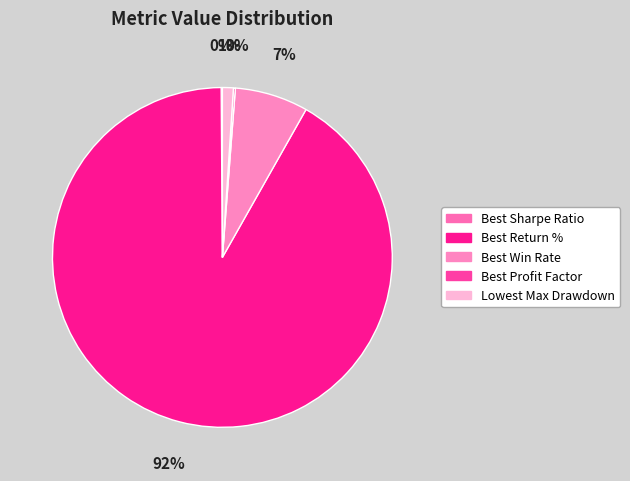

Does Best Profit Factor account for over 50% of the chart?

No